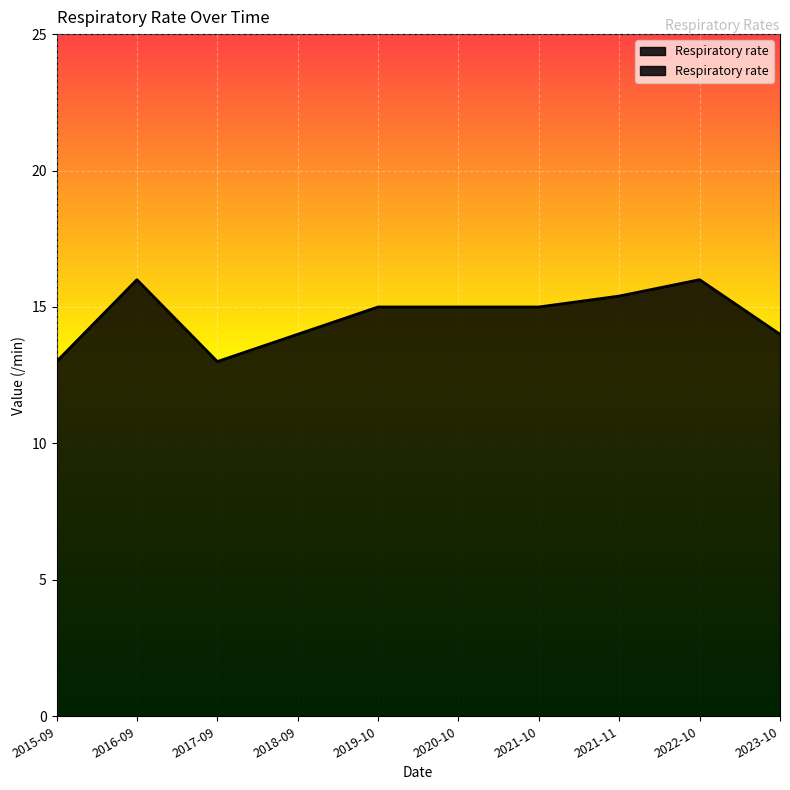

List the labels in order of value, largest first.

2016-09, 2022-10, 2021-11, 2019-10, 2020-10, 2021-10, 2018-09, 2023-10, 2015-09, 2017-09